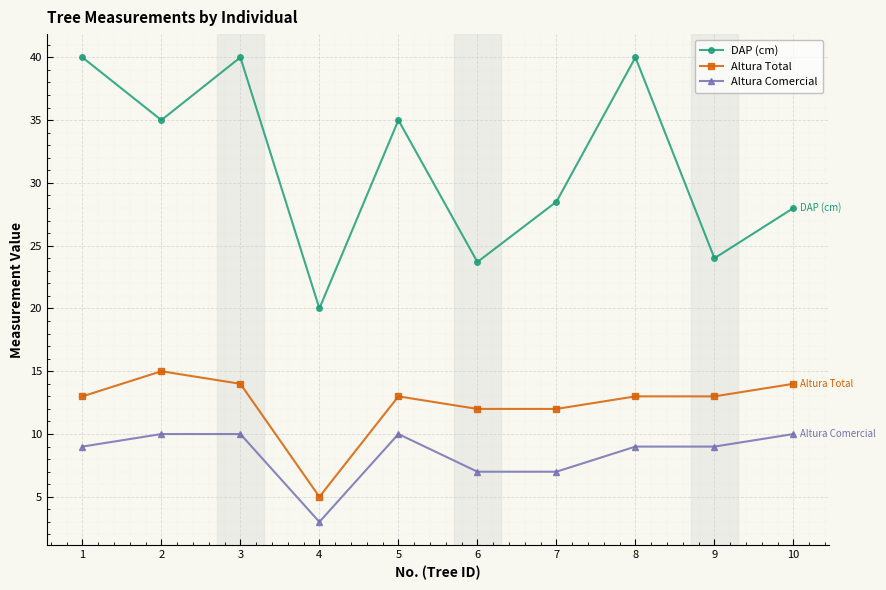

True or false: DAP (cm) and Altura Comercial cross at least once.

False